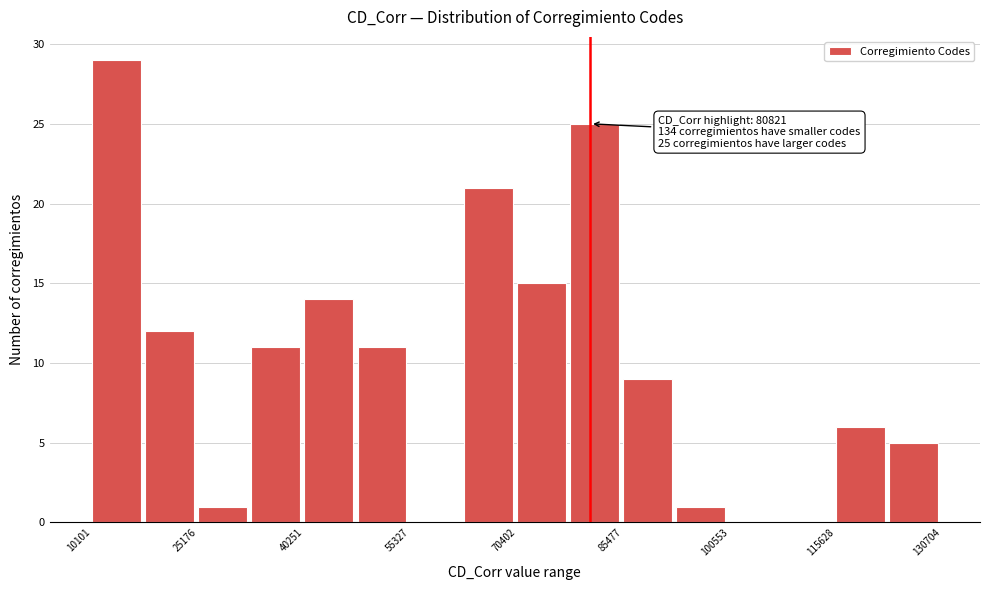

Around what value on the x-axis is the tallest bar? Give the approximate position of its centre, as read against the axis.

14000